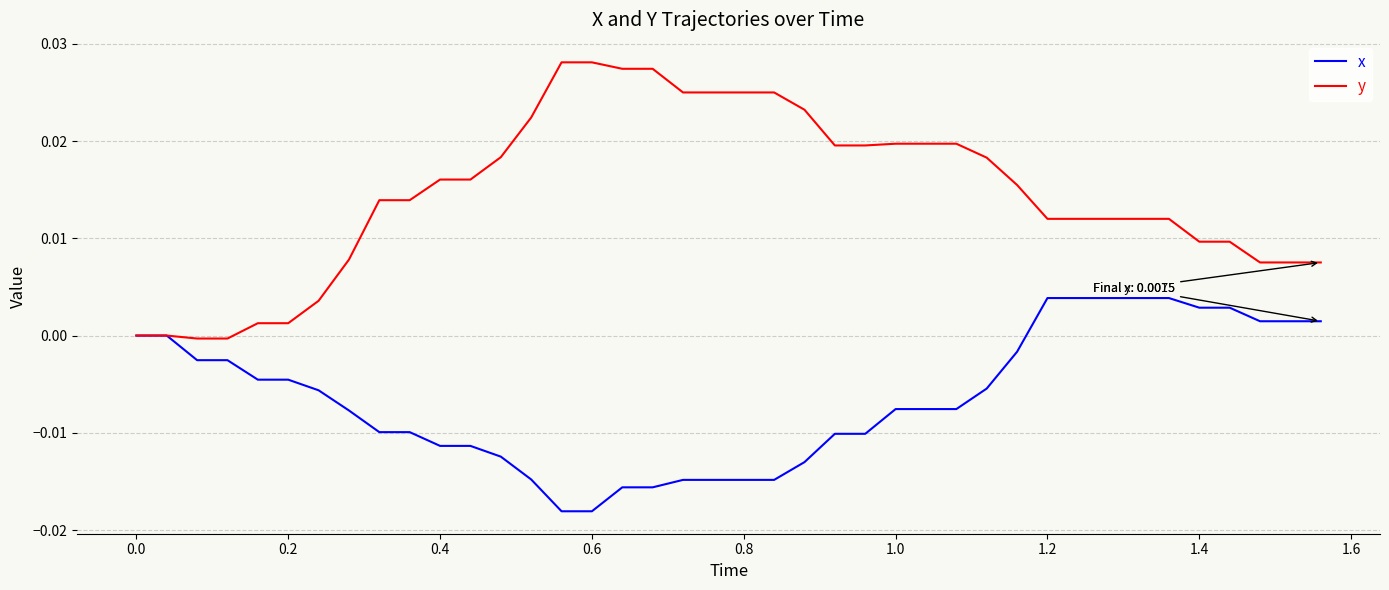

Which series has the widest spread of values?

y